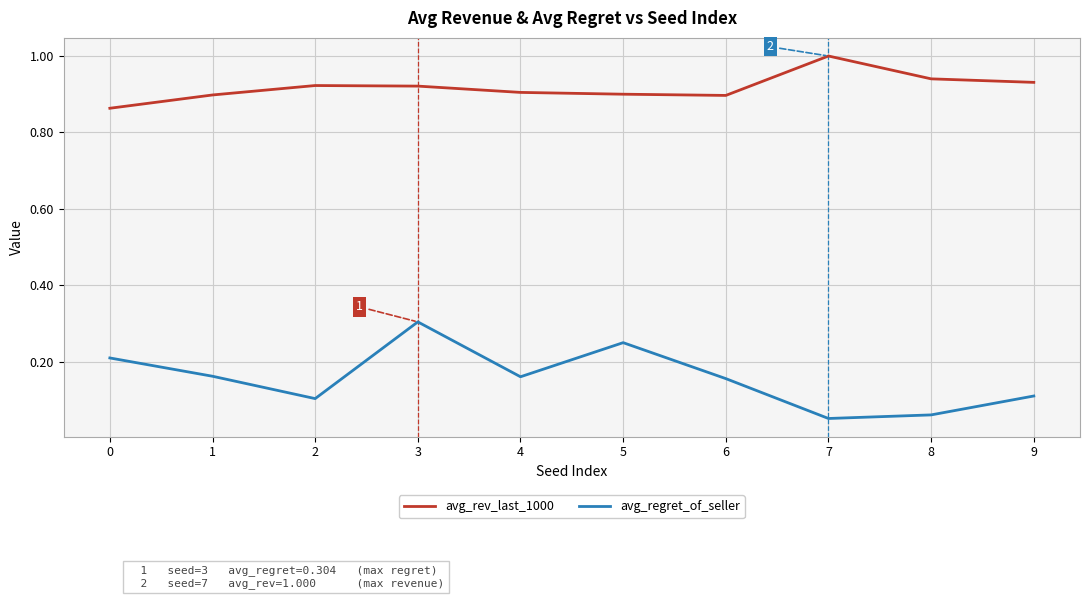

How many lines are shown in the chart?

2